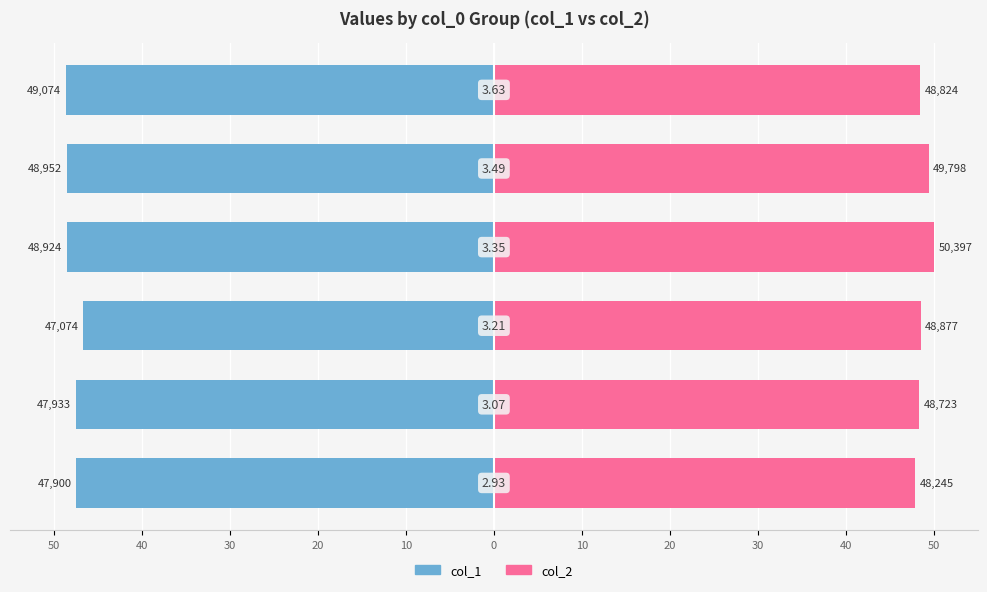

How many data points does each series have?

6